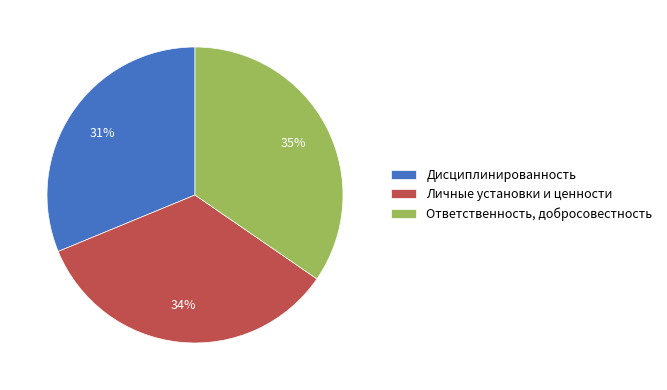

To the nearest percent, what is the combined percentage of Ответственность, добросовестность and Личные установки и ценности?

69%